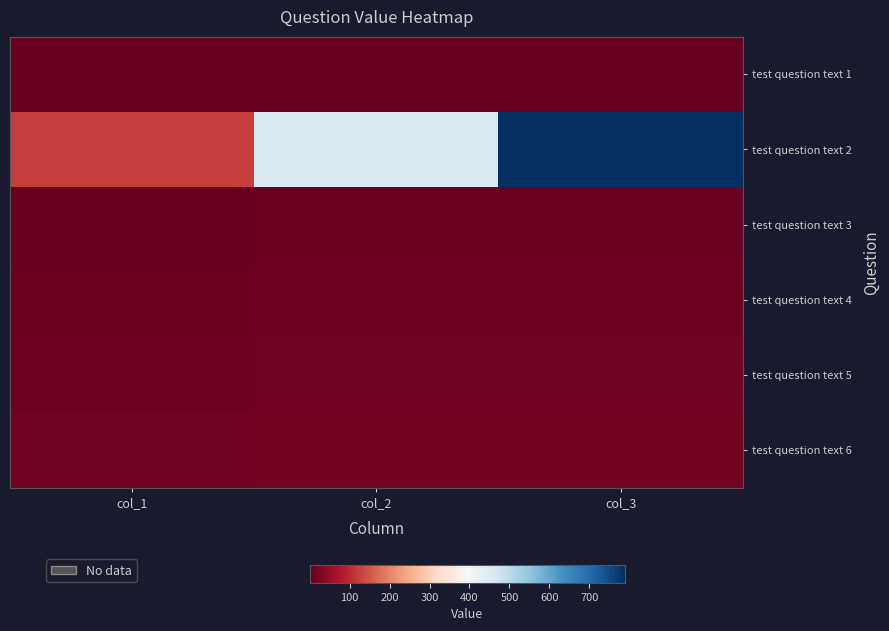

At which category is the sum across all series the highest?

col_3